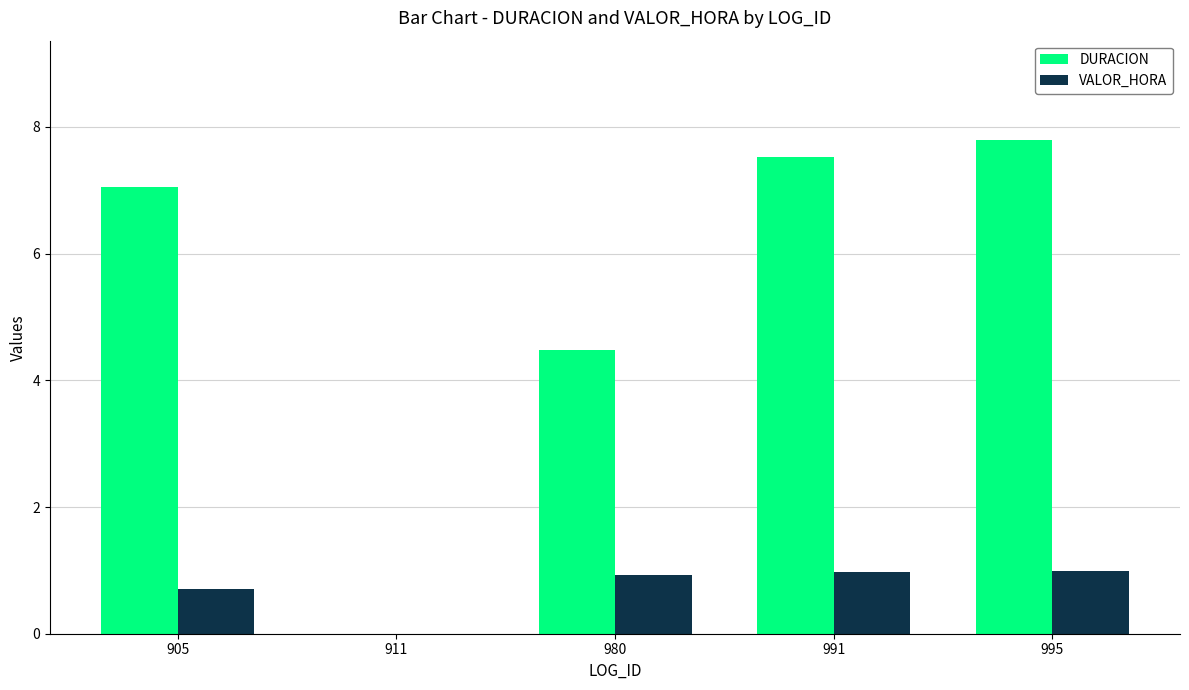

The DURACION series shows 7.0 at 905. True or false?

True